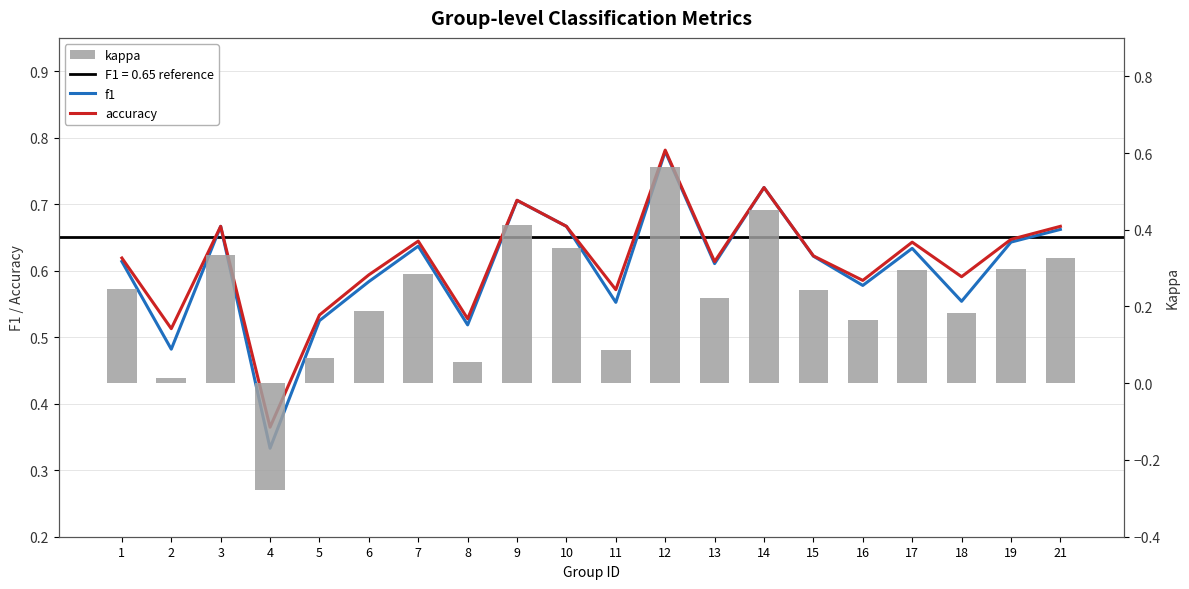

At which label is f1 closest to 0?

4